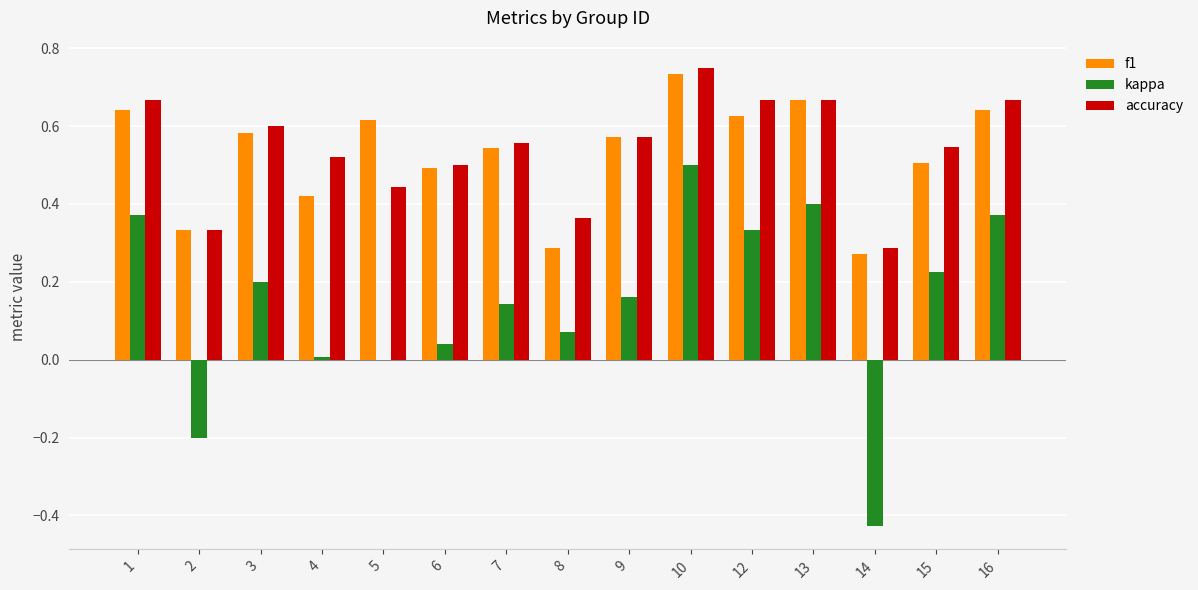

How many distinct data groups are displayed?

3